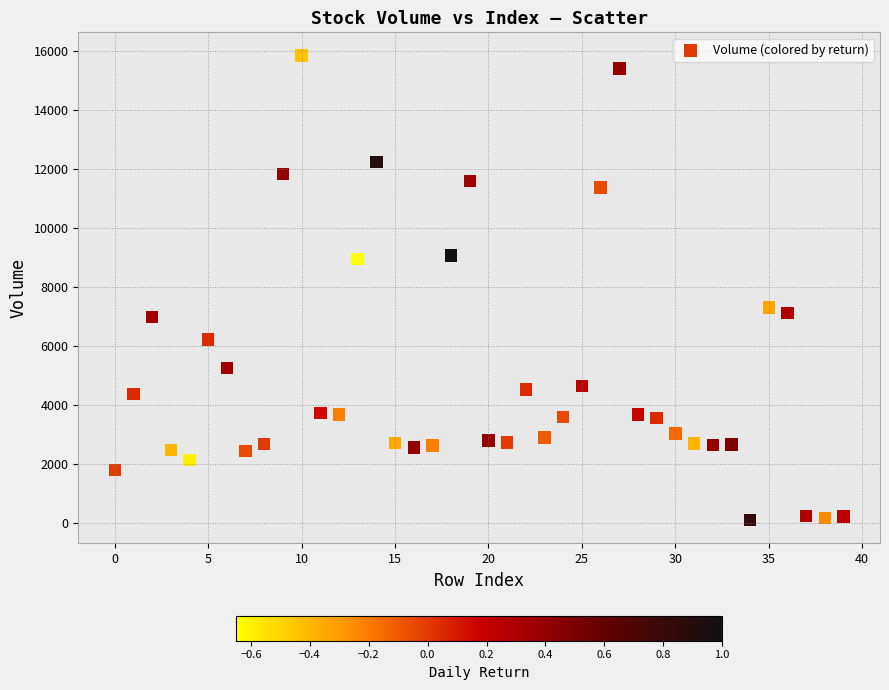

What is the range of Y values (max minus min)?

15754